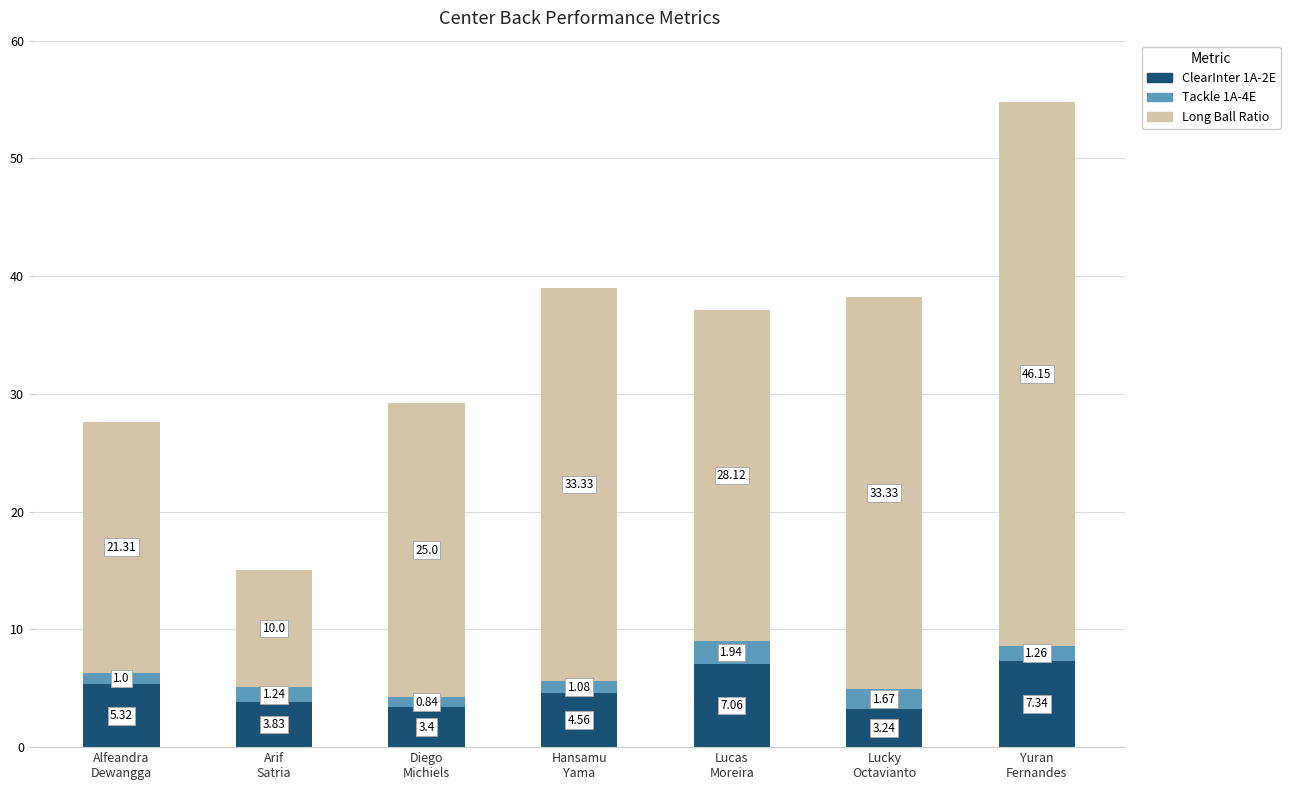

How many values in the ClearInter 1A-2E series are below 4?

3